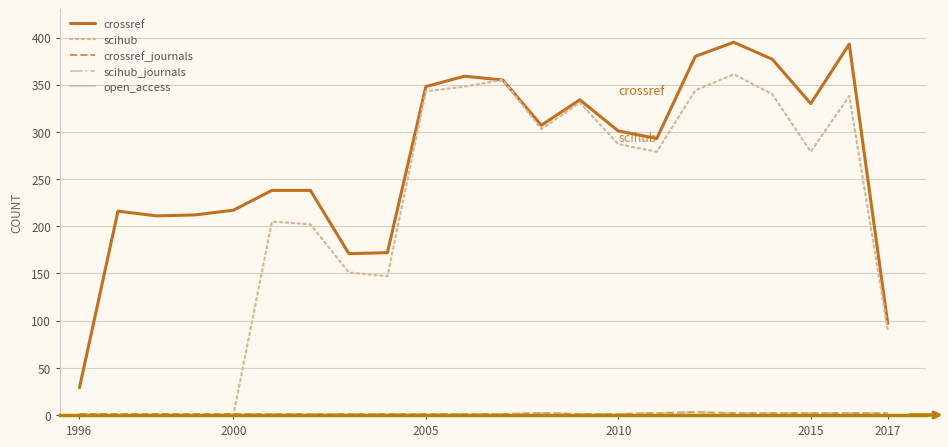

Which series has the largest total across all categories?

crossref